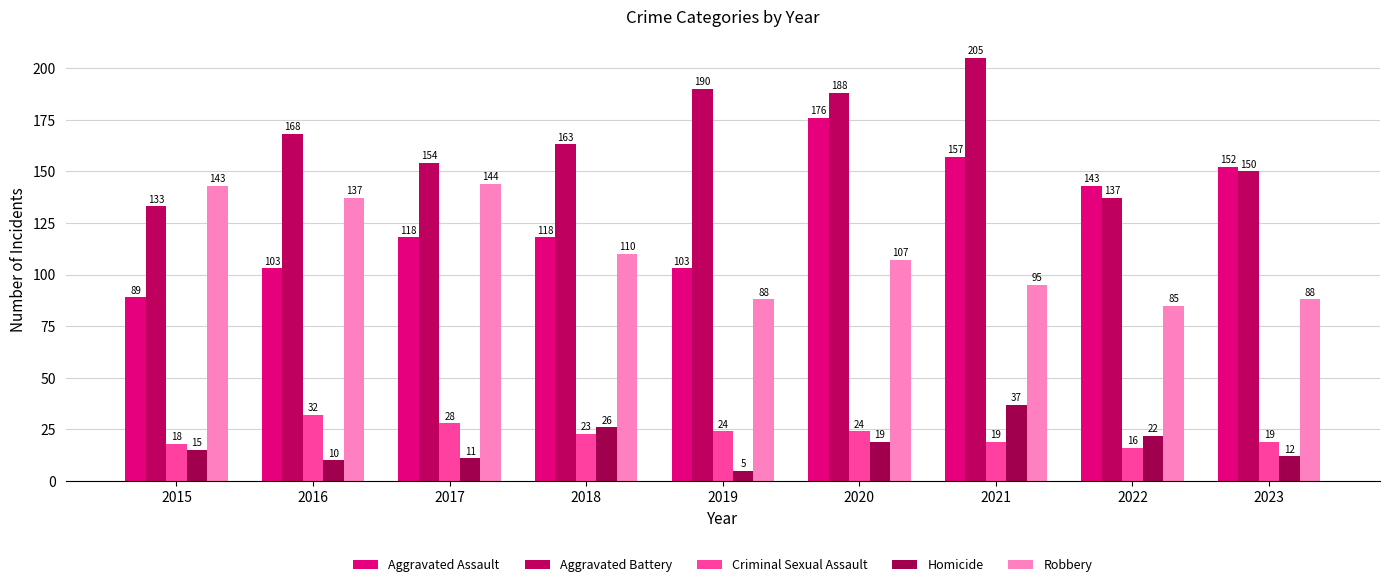

Count the number of categories in the chart.

9